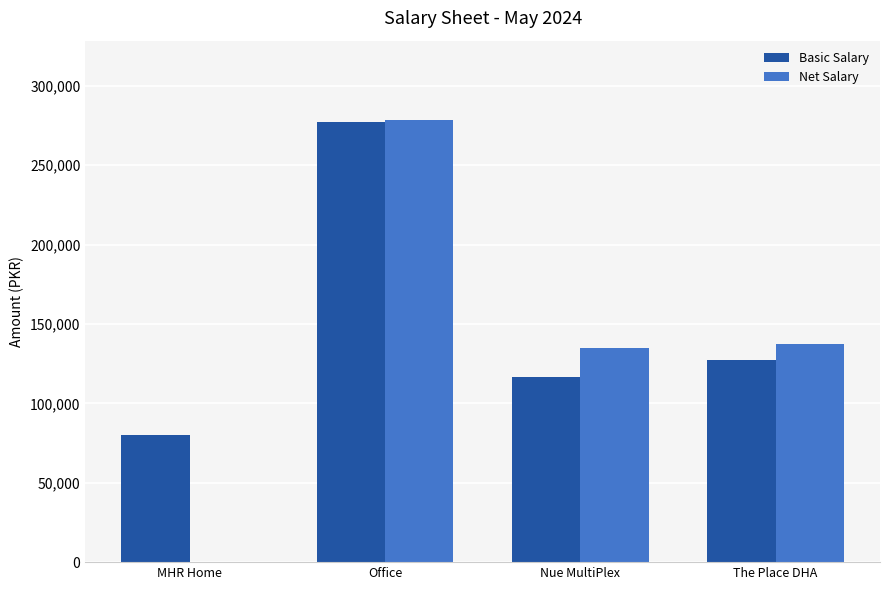

How many distinct data groups are displayed?

2